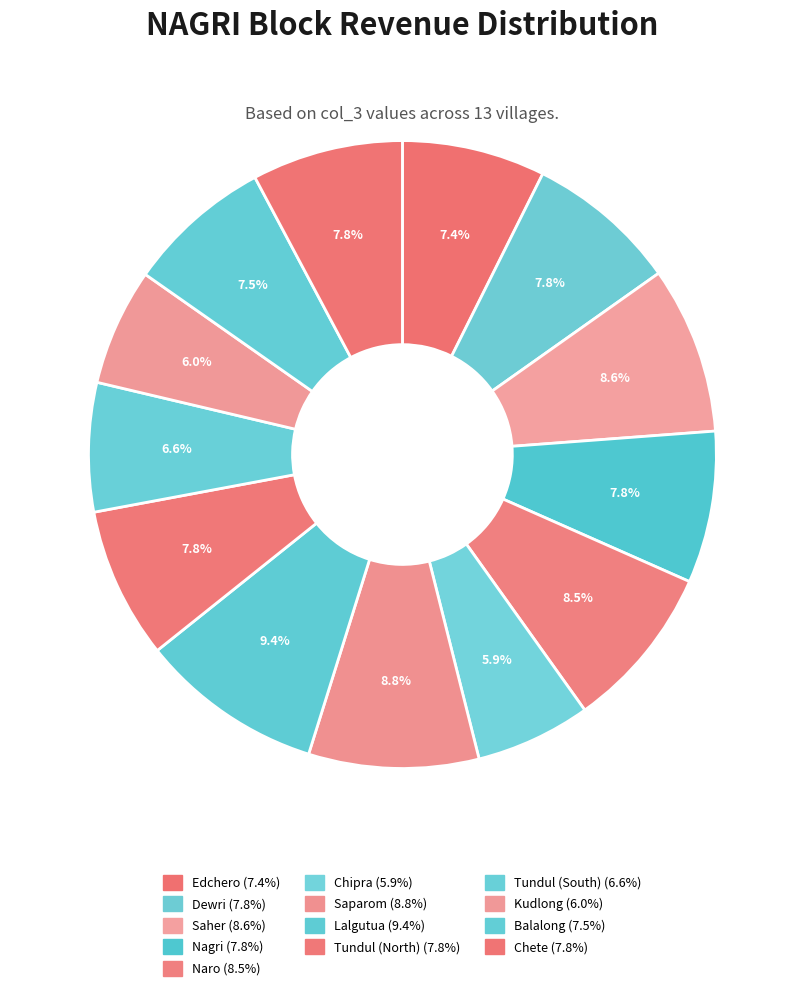

How many slices are in this pie chart?

13